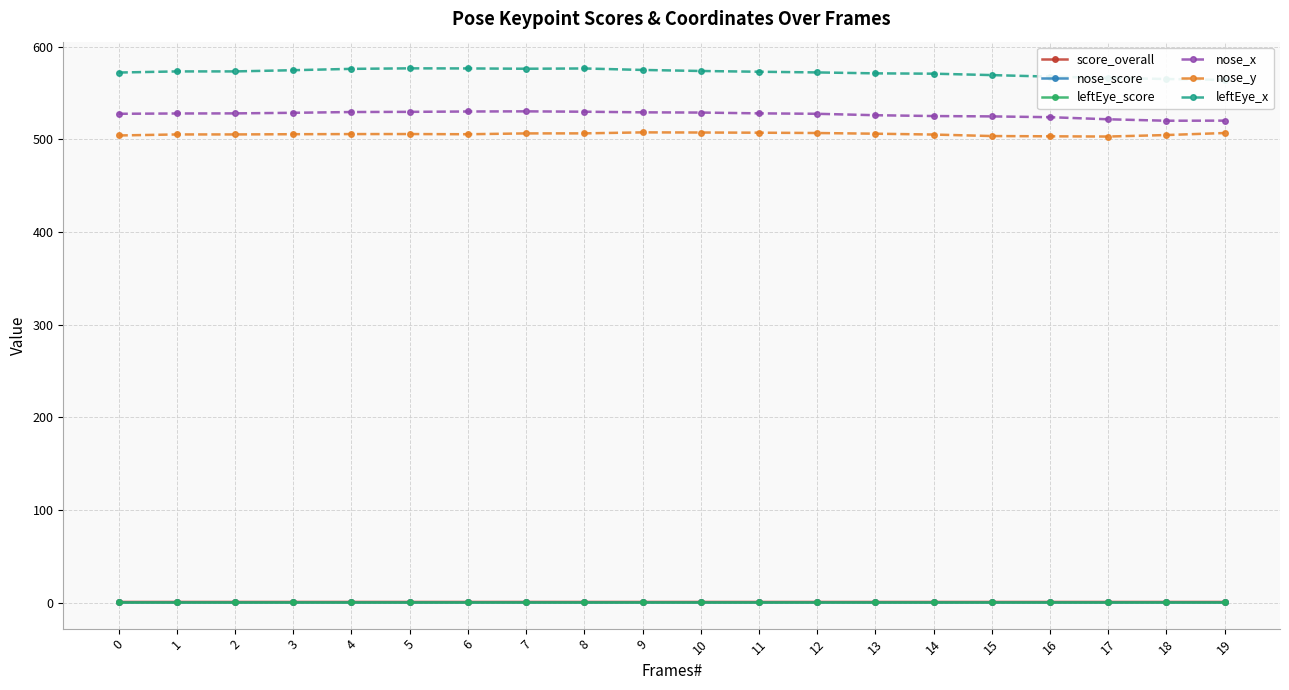

What is the sum of the leftEye_x values at 12 and 6?

1149.0